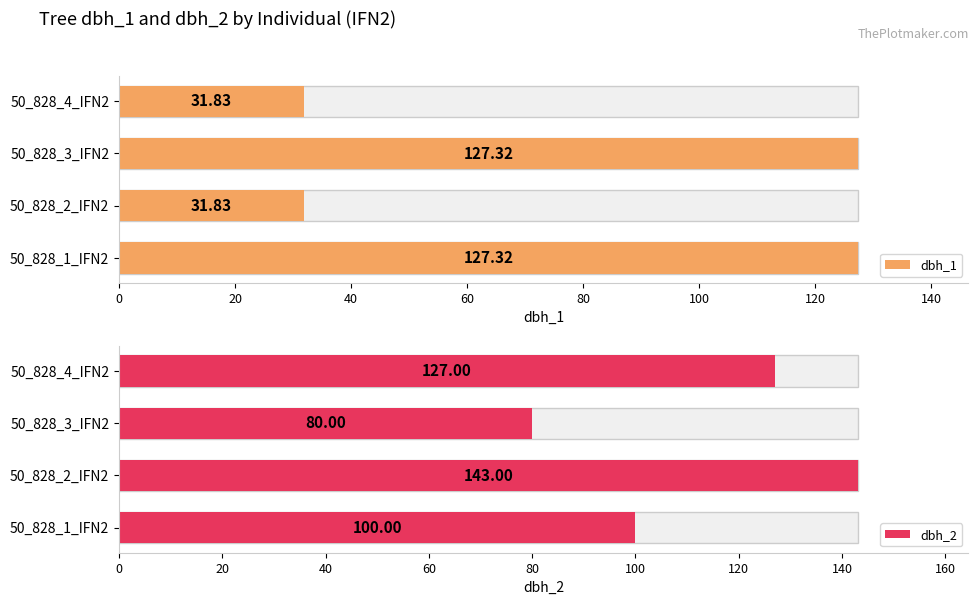

Rank the series at 50_828_3_IFN2 from lowest to highest value.

dbh_2, dbh_1